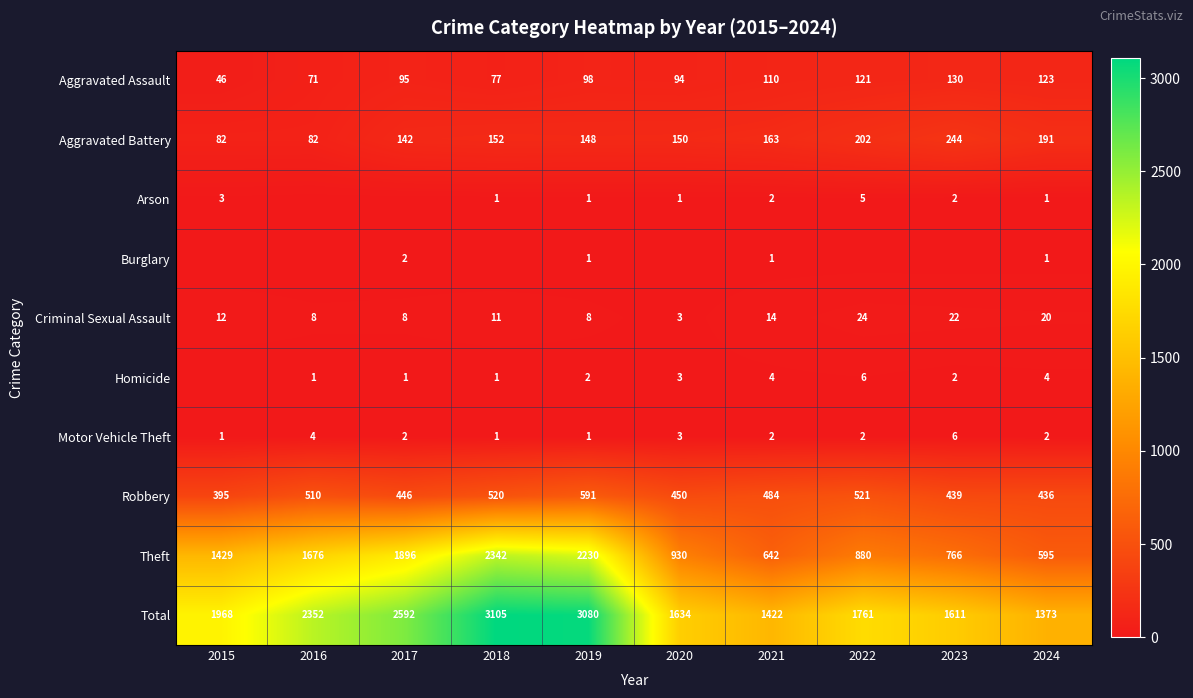

Between 2018 and 2022, which series saw the biggest shift?

Theft